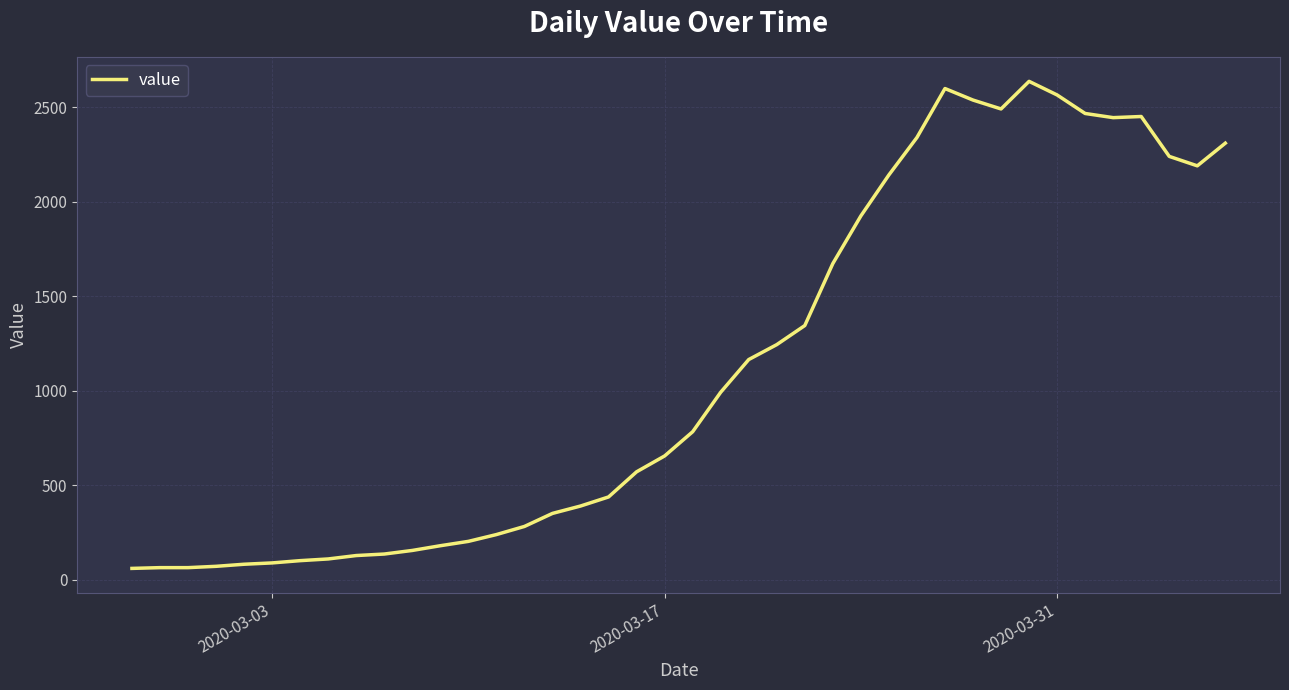

What is the difference between the maximum and minimum values?

2577